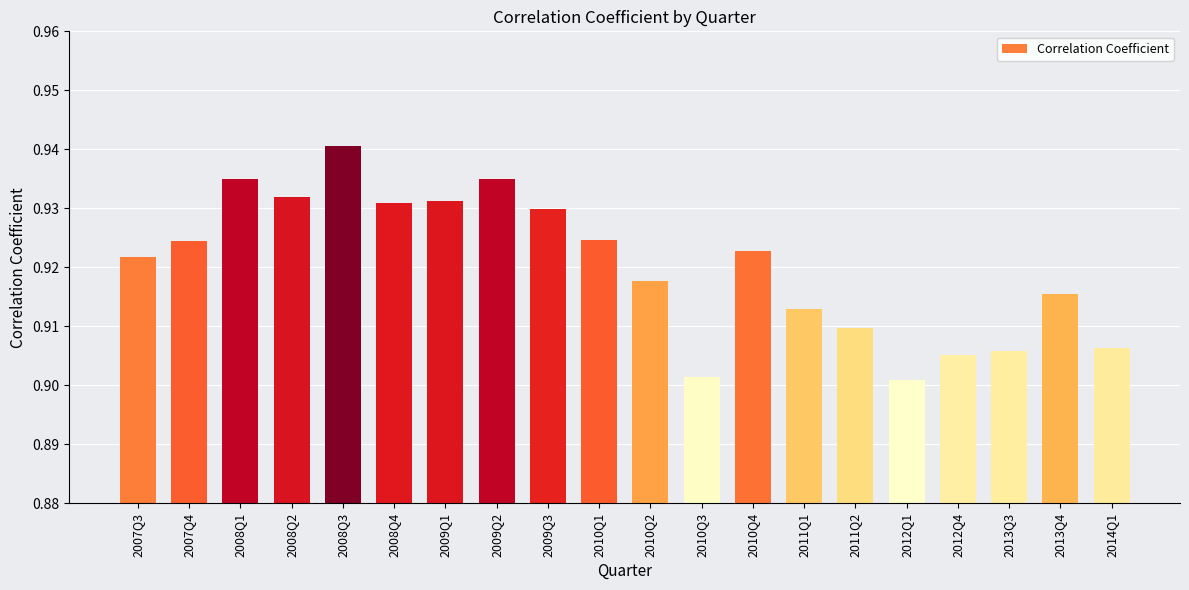

What position from the right is 2014Q1?

1